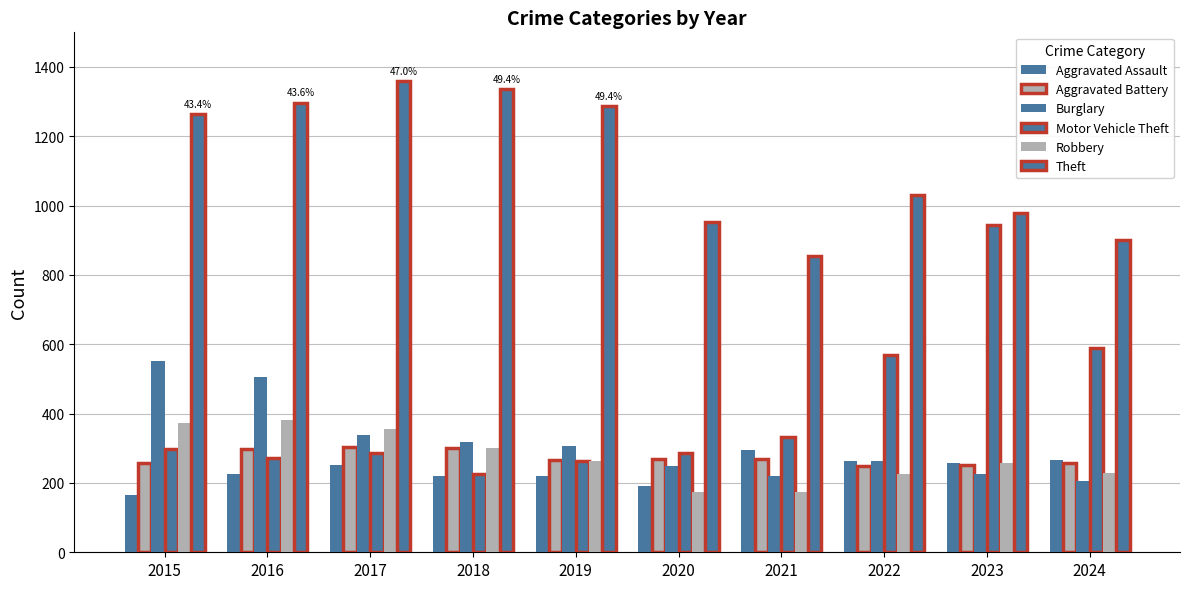

Count the number of categories in the chart.

10